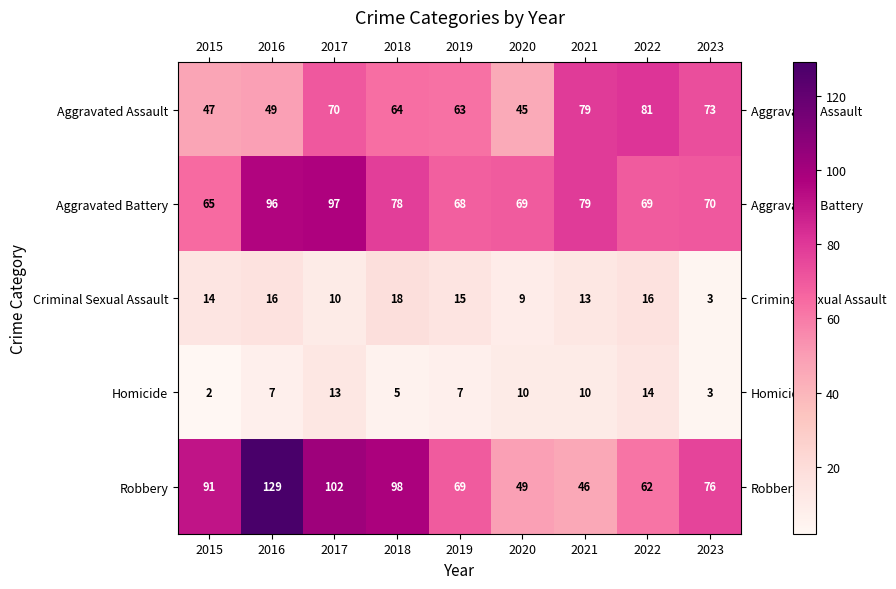

Which series changed the most between 2016 and 2023?

Robbery